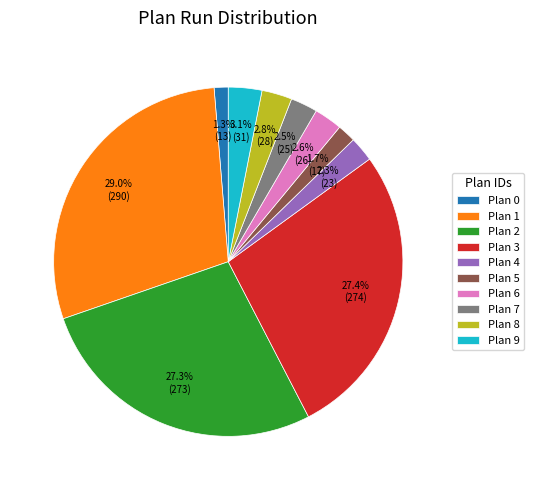

What is the ratio of the value at Plan 6 to the value at Plan 9?

0.8